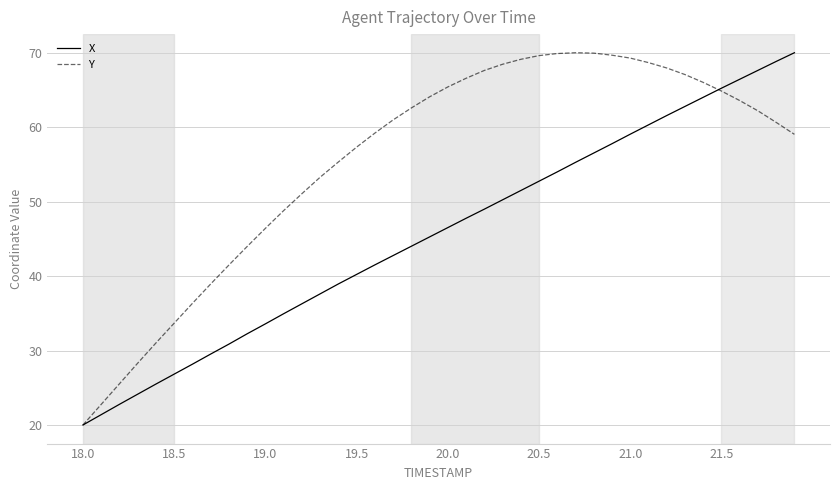

How many lines are shown in the chart?

2